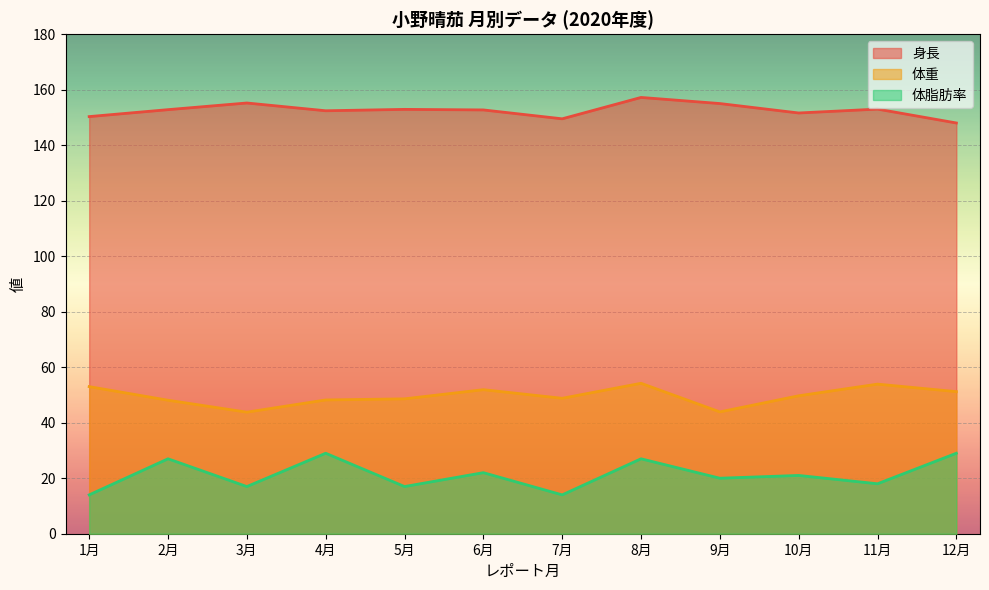

Reading left to right, list all the values displayed in this chart.

身長: 1月=150.3	2月=152.8	3月=155.2	4月=152.4	5月=152.9	6月=152.7	7月=149.5	8月=157.2	9月=155.0	10月=151.6	11月=153.0	12月=148.0
体重: 1月=53.0	2月=48.1	3月=43.8	4月=48.2	5月=48.6	6月=51.9	7月=48.8	8月=54.2	9月=43.9	10月=49.7	11月=53.9	12月=51.2
体脂肪率: 1月=14.0	2月=27.0	3月=17.0	4月=29.0	5月=17.0	6月=22.0	7月=14.0	8月=27.0	9月=20.0	10月=21.0	11月=18.0	12月=29.0